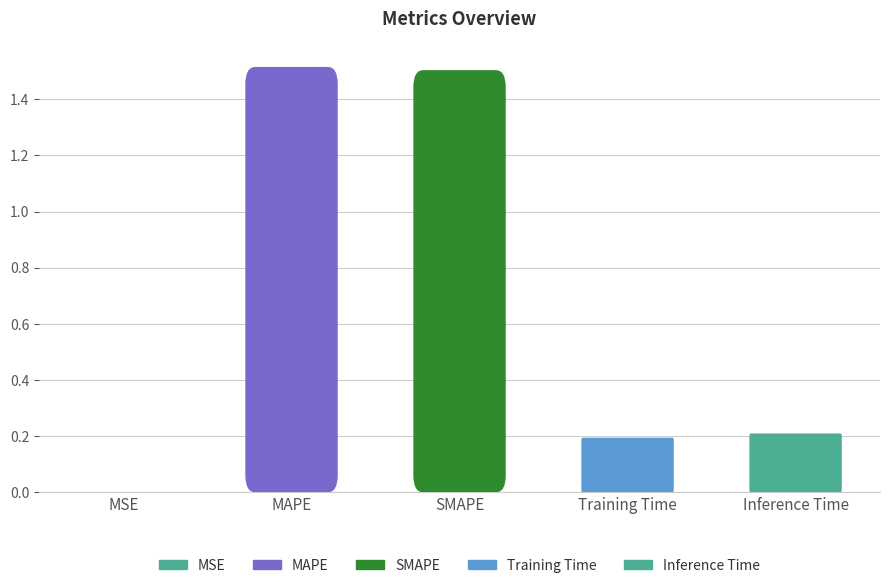

True or false: the data shows 1.5 at MAPE.

True